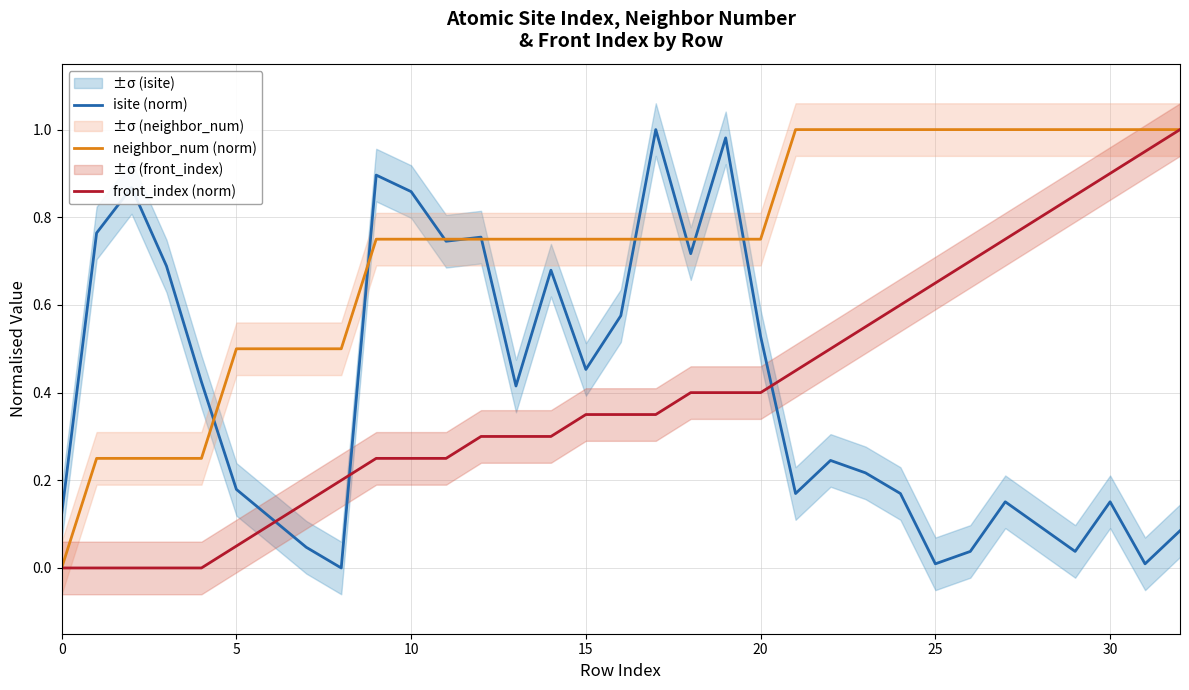

What are all the series names shown in the legend?

isite (norm), neighbor_num (norm), front_index (norm)